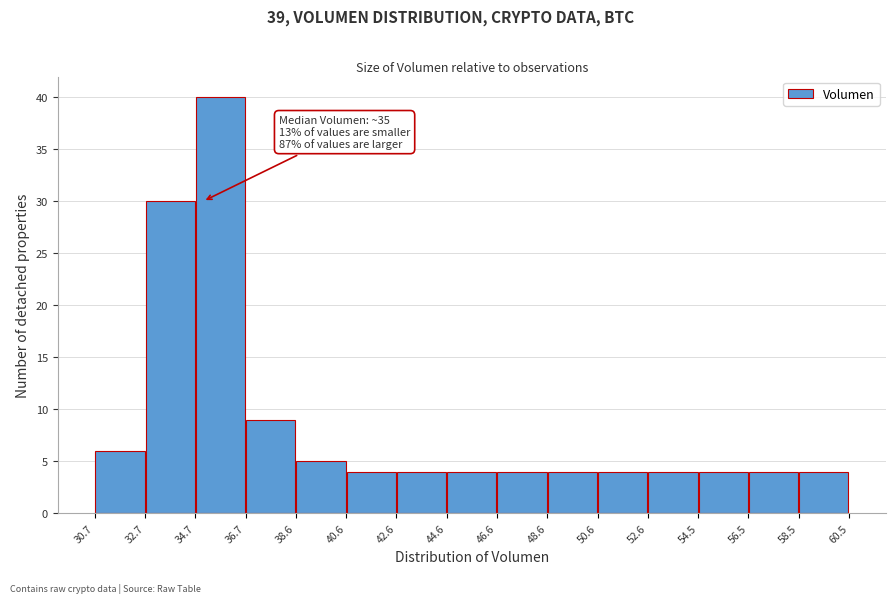

Over which range of the x-axis is the bar tallest?

34.7 to 36.7